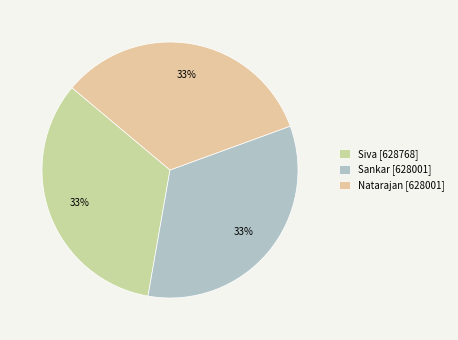

Which has a higher value, Sankar or Siva?

Siva